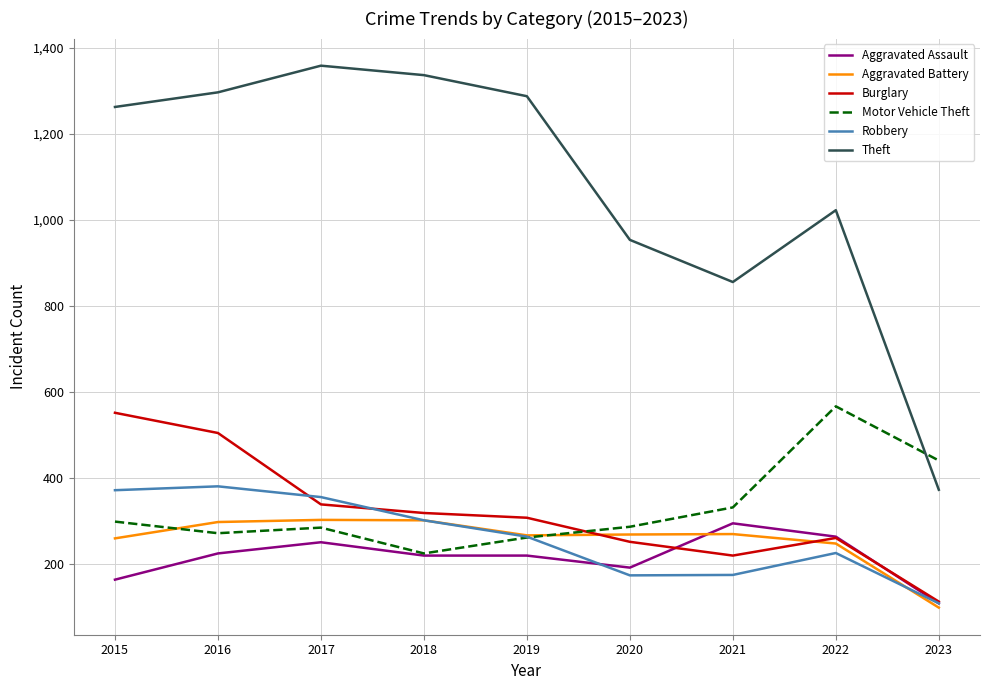

What is the spread (max minus min) of values at 2018?

1117